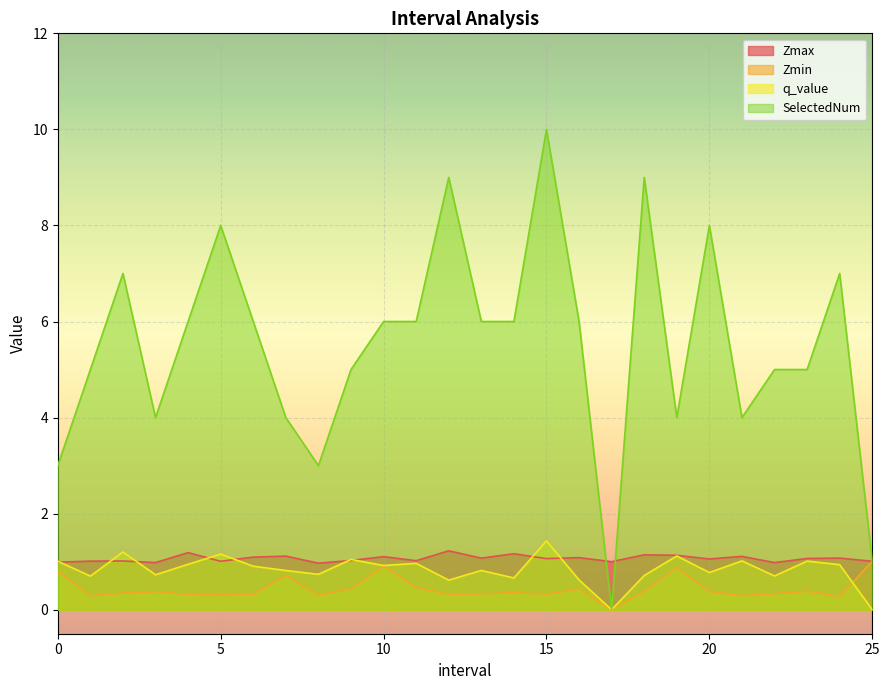

Count the SelectedNum values in the range 4 to 7.

17